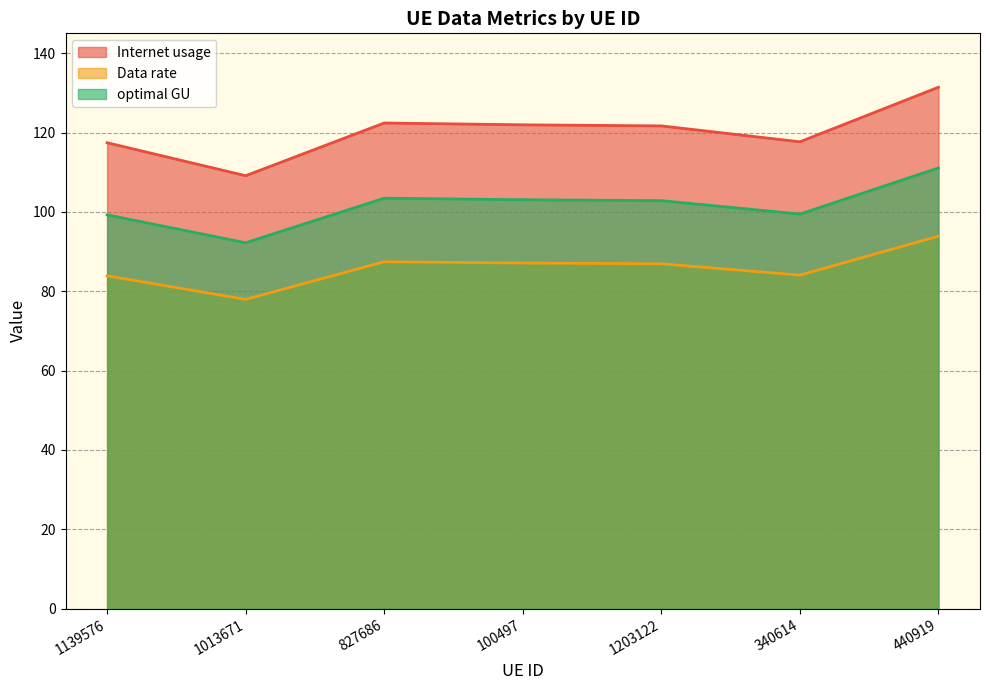

Which series has the largest range (max minus min)?

Internet usage